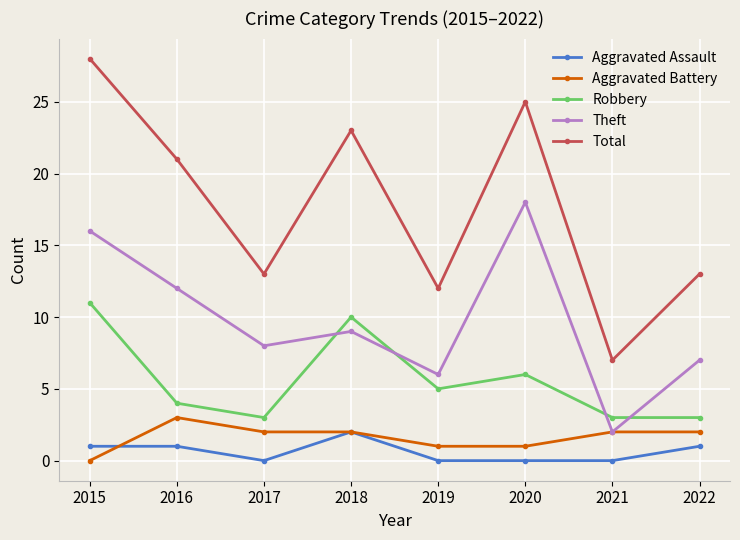

Which series has the largest total across all categories?

Total